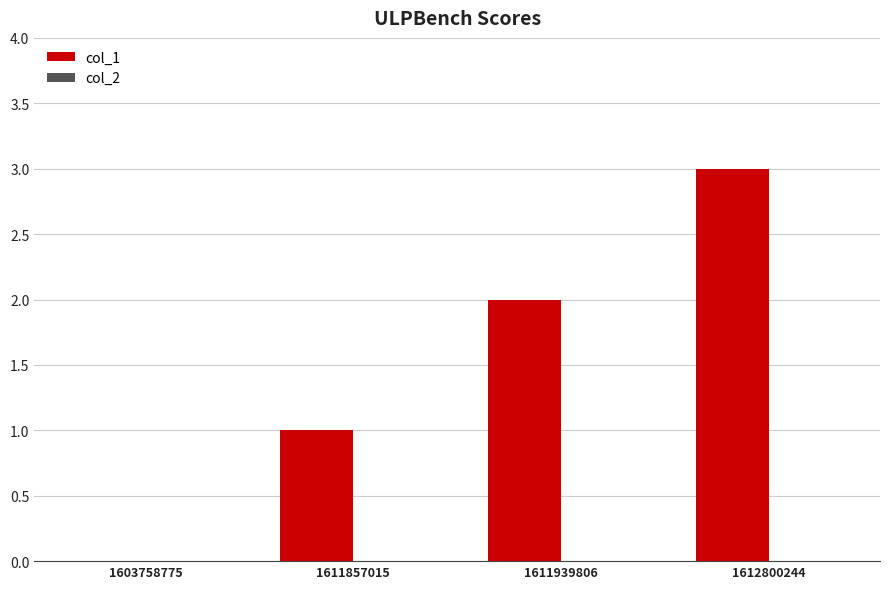

What value does the data have at 1612800244?

3